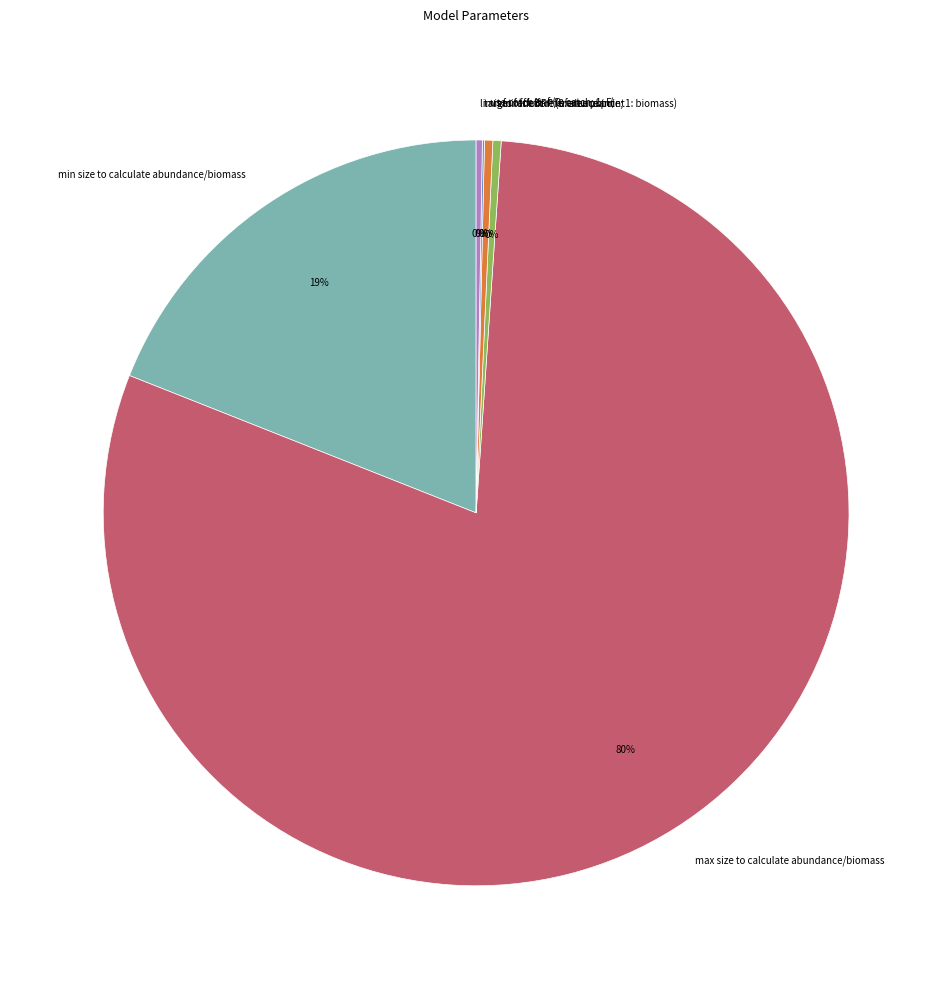

To the nearest percent, what portion does min size to calculate abundance/biomass represent?

19%